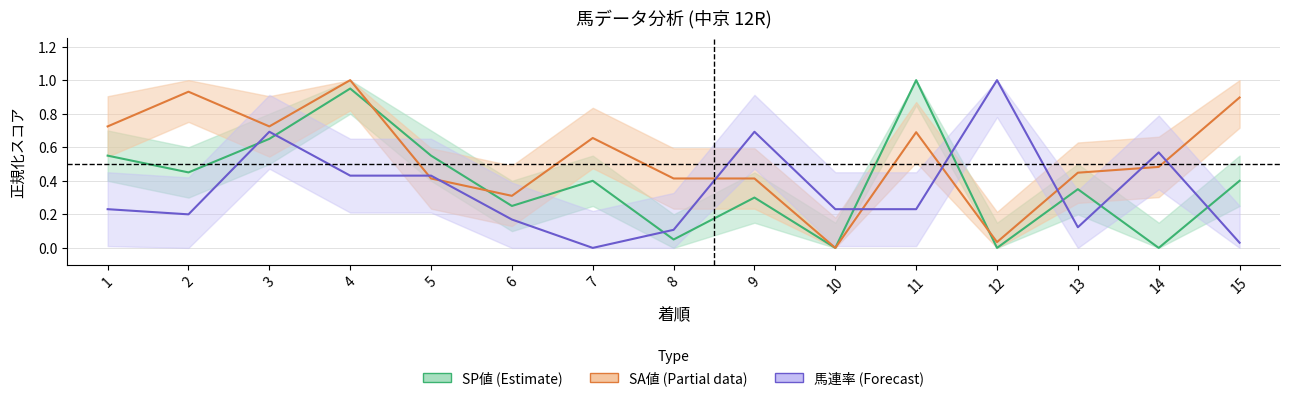

Between which two adjacent categories do SP値 and SA値 first intersect?

4 and 5